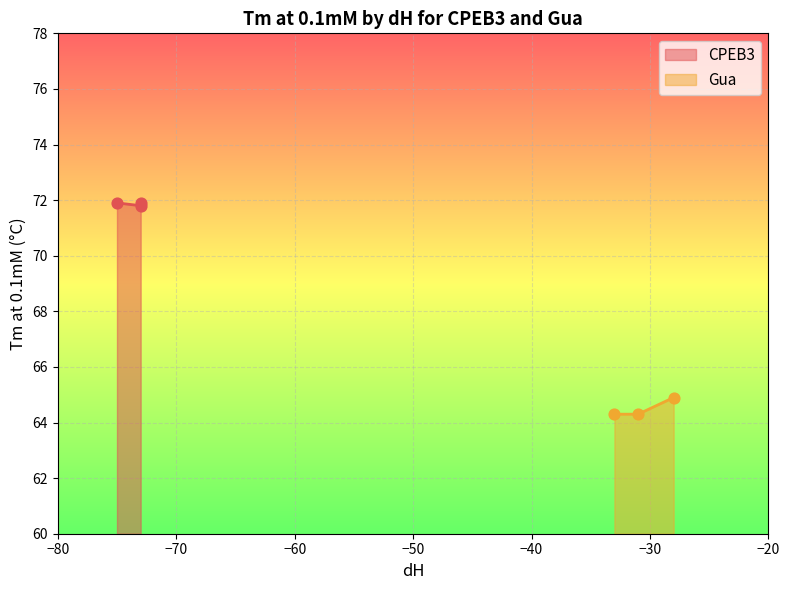

What is the maximum value for Gua?

64.9